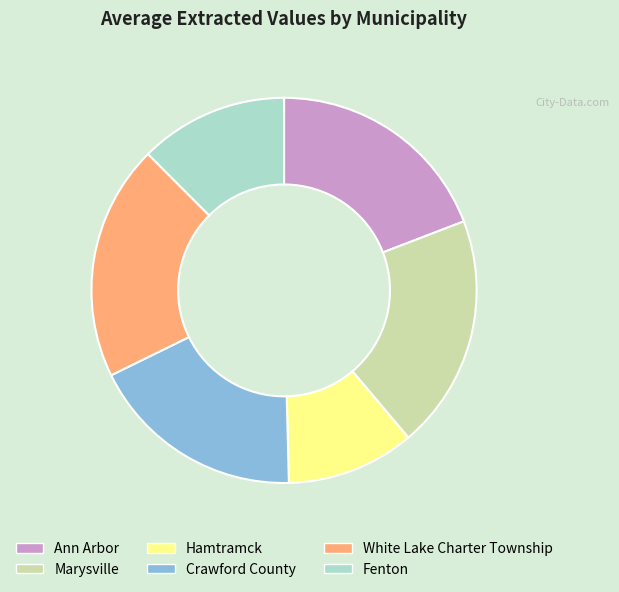

Combined, do Fenton and Ann Arbor account for over 50%?

No